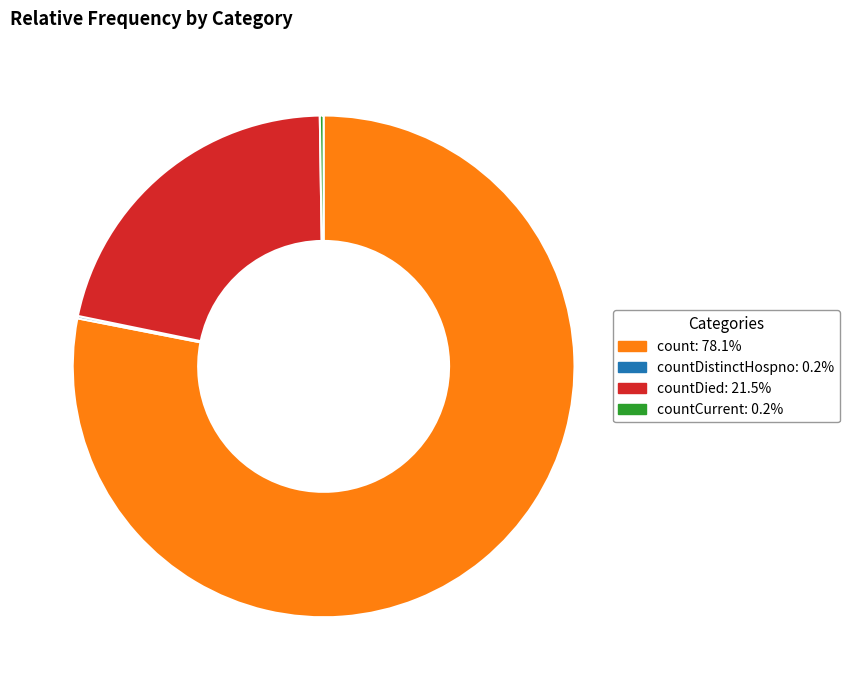

Is there any slice that represents more than half of the pie?

Yes